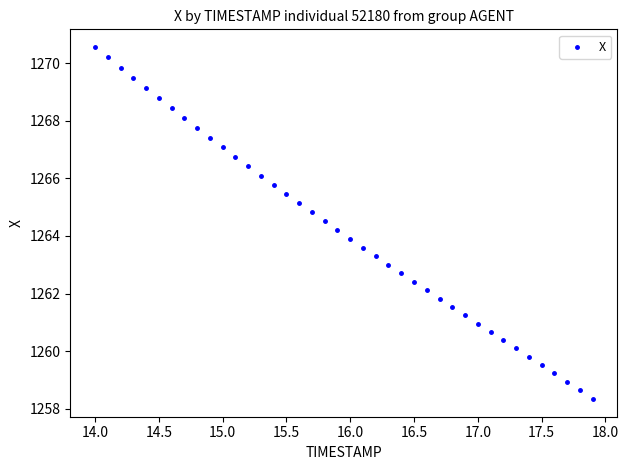

What is the range of Y values (max minus min)?

12.2